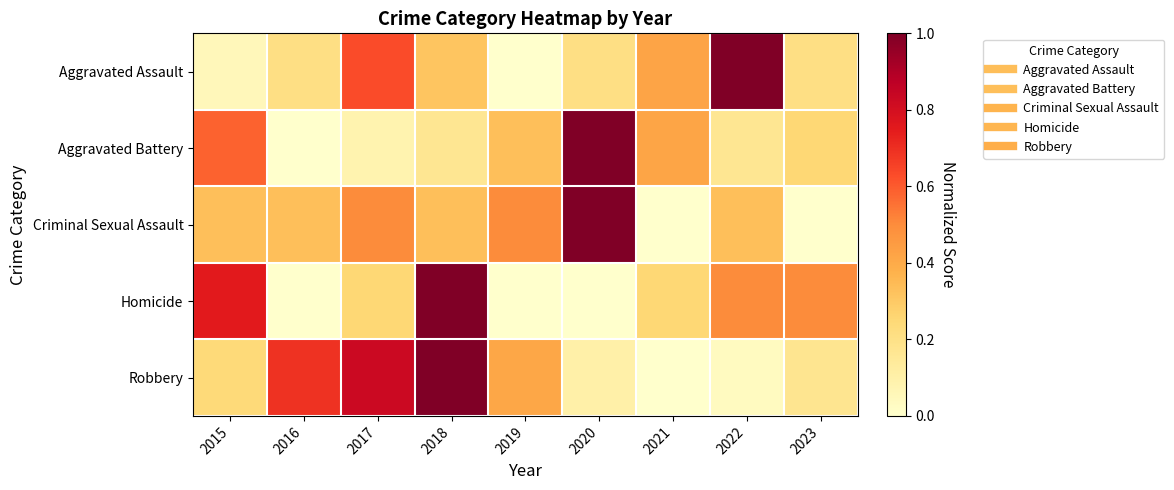

Which has a higher value, 2022 or 2021?

2022